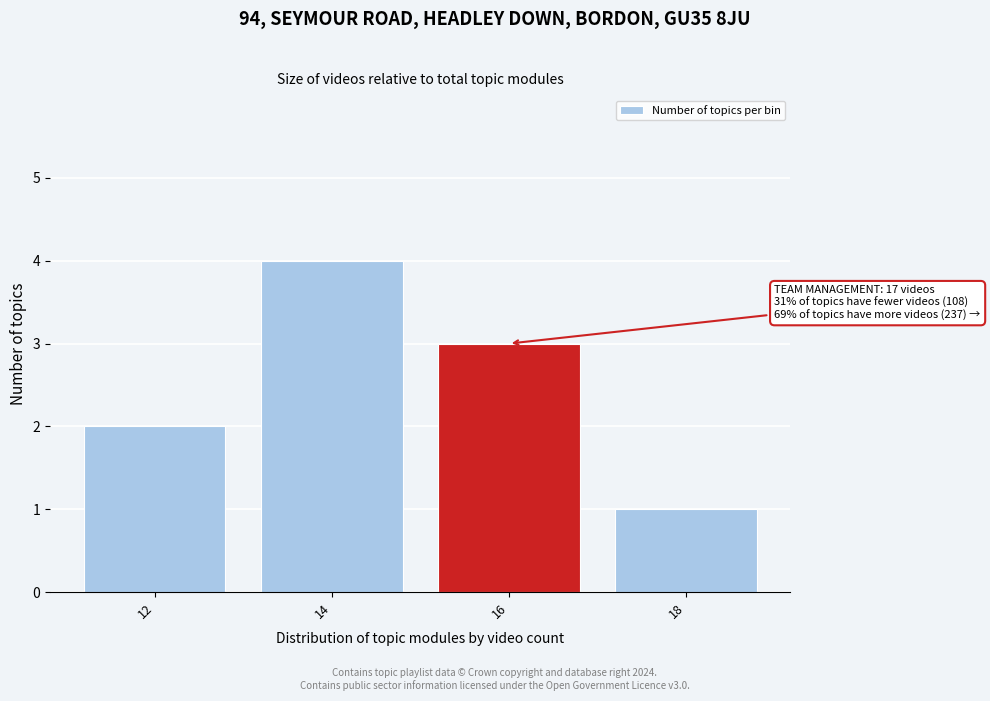

Reading left to right, extract all data points from this chart.

12=2	14=4	16=3	18=1